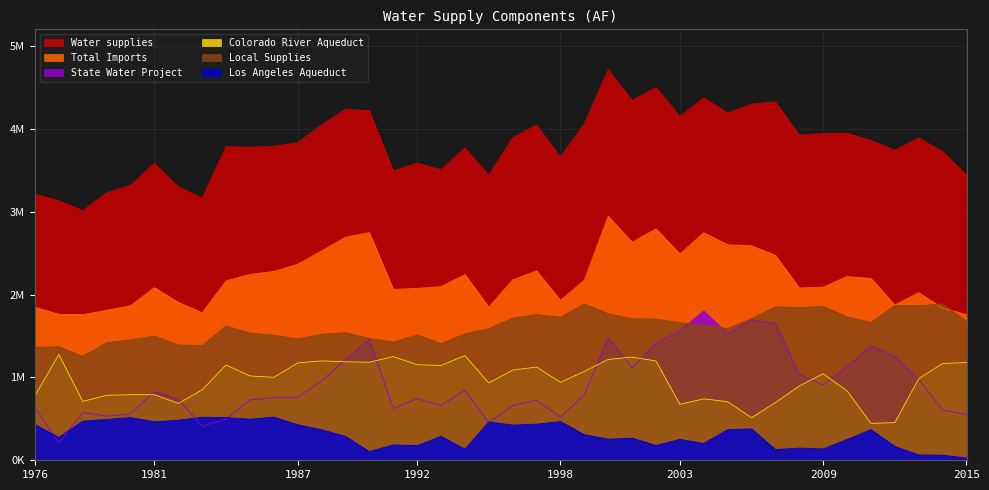

After their last crossing, which series has the higher values: State Water Project or Colorado River Aqueduct?

Colorado River Aqueduct